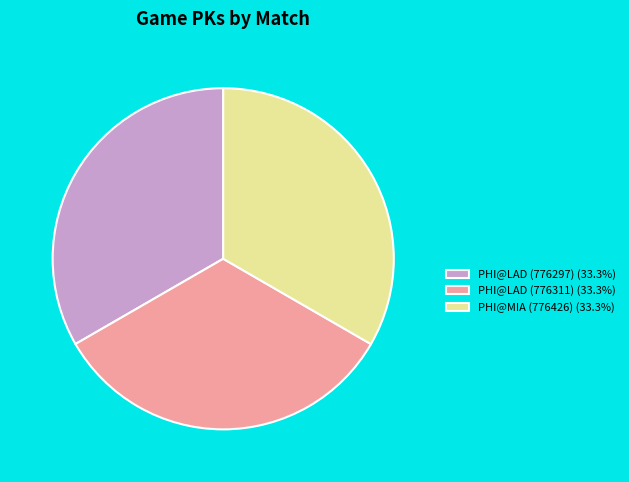

How many slices are in this pie chart?

3